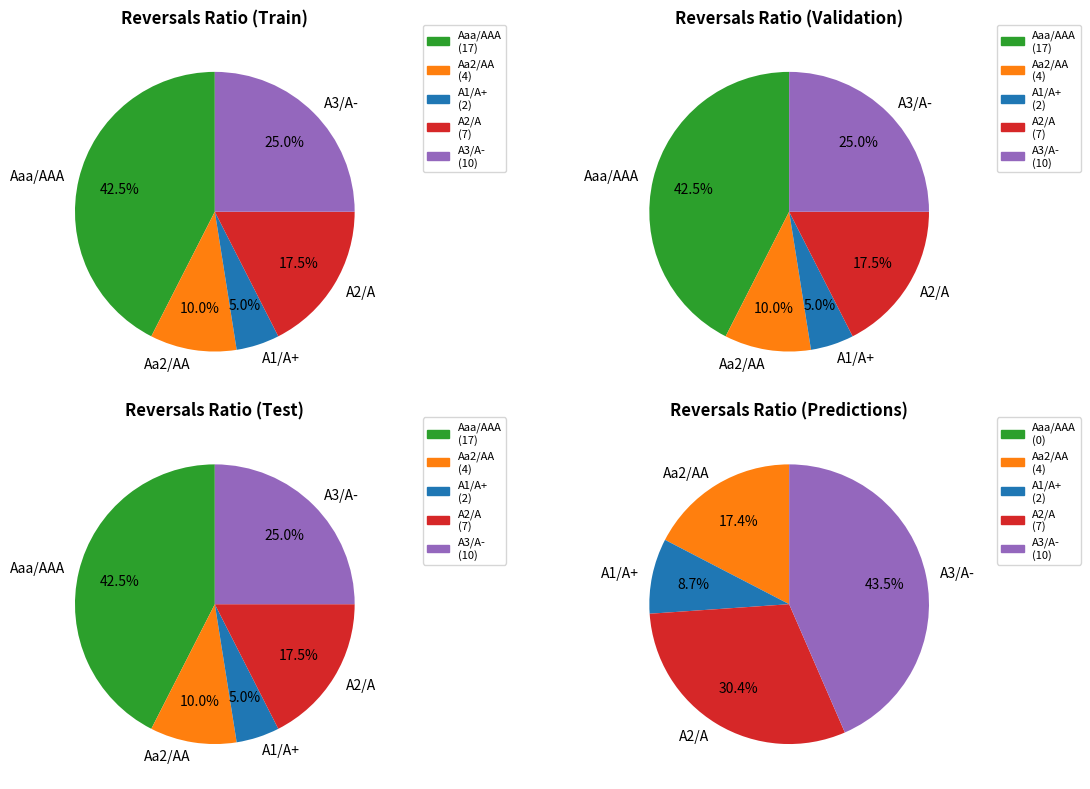

Rank the categories by value from highest to lowest.

Aaa/AAA, A3/A-, A2/A, Aa2/AA, A1/A+